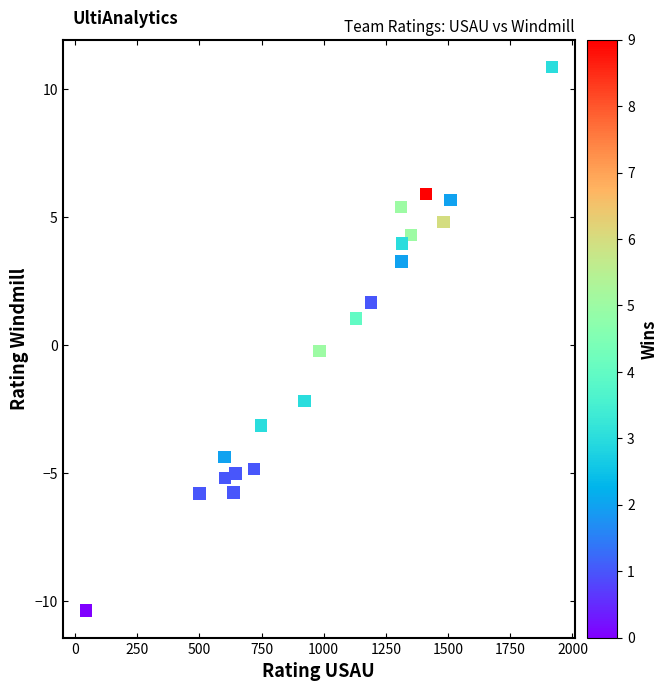

What is the range of X values (max minus min)?

1872.5